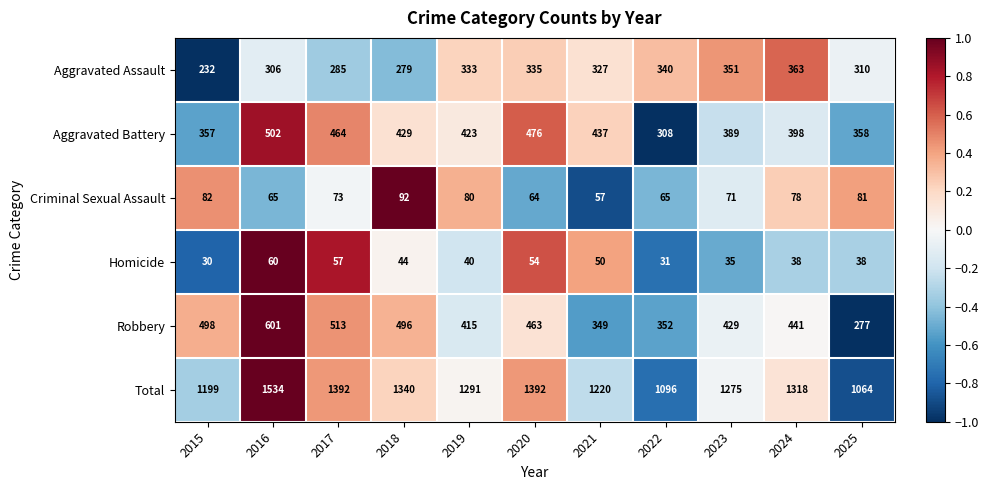

What is the minimum value shown in the chart?

30